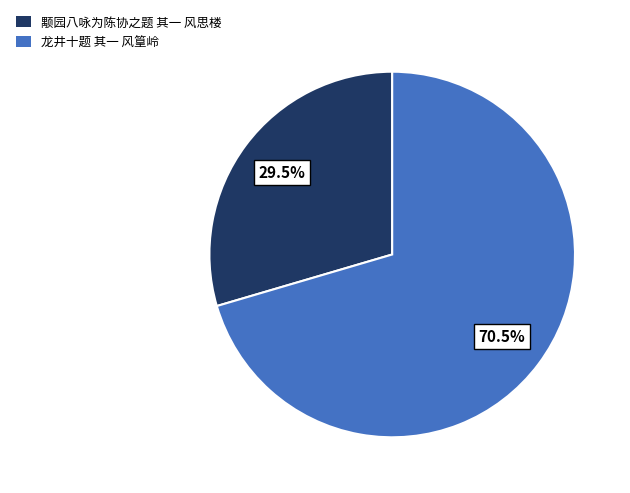

The 颙园八咏为陈协之题 其一 风思楼 slice represents 43% of the pie. True or false?

False